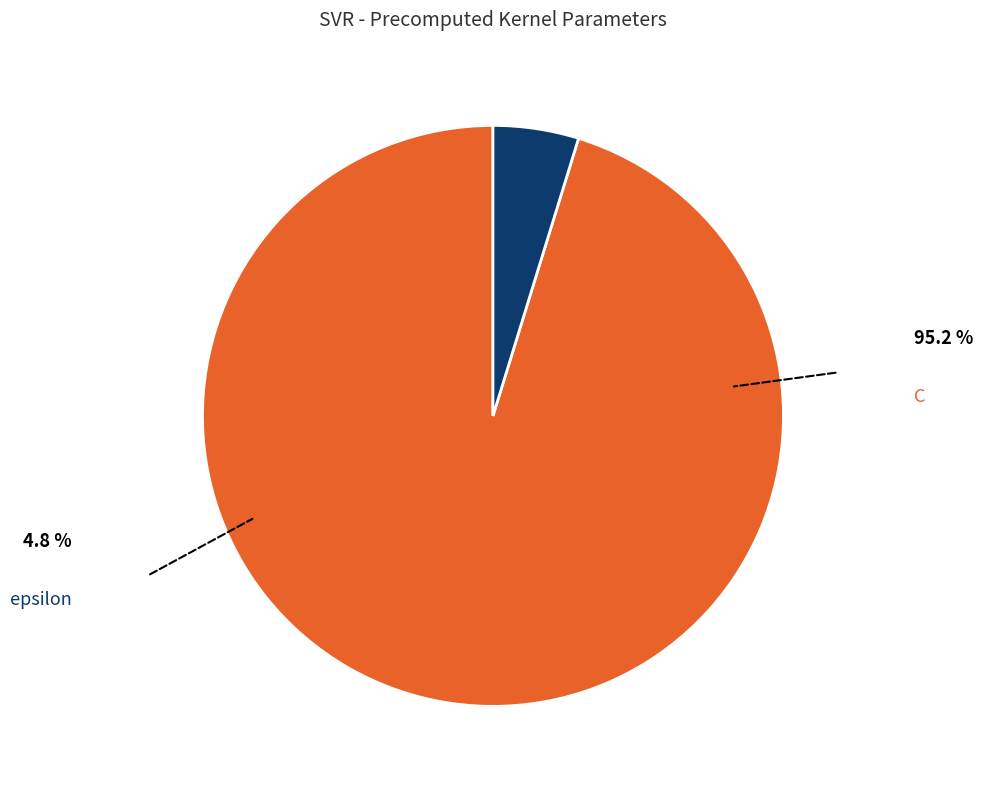

Which category accounts for the majority?

C